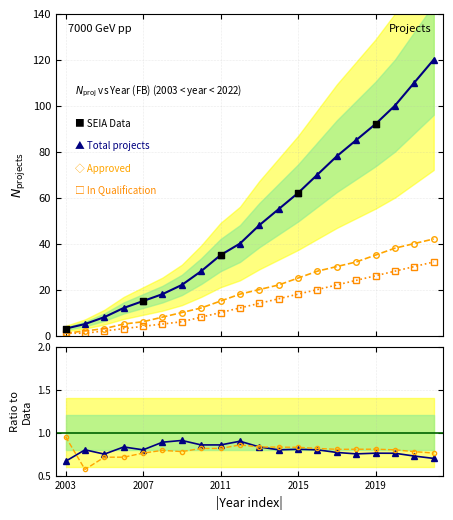

At how many categories does at least one series exceed 45?

10